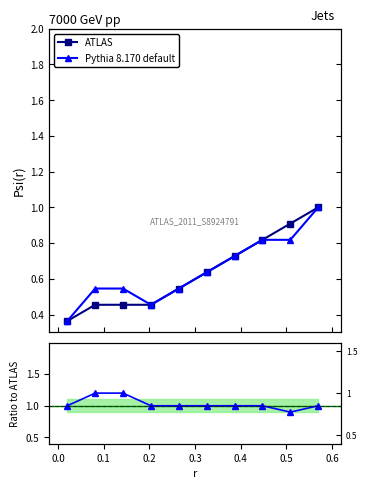

What position from the right is 0.5?

4